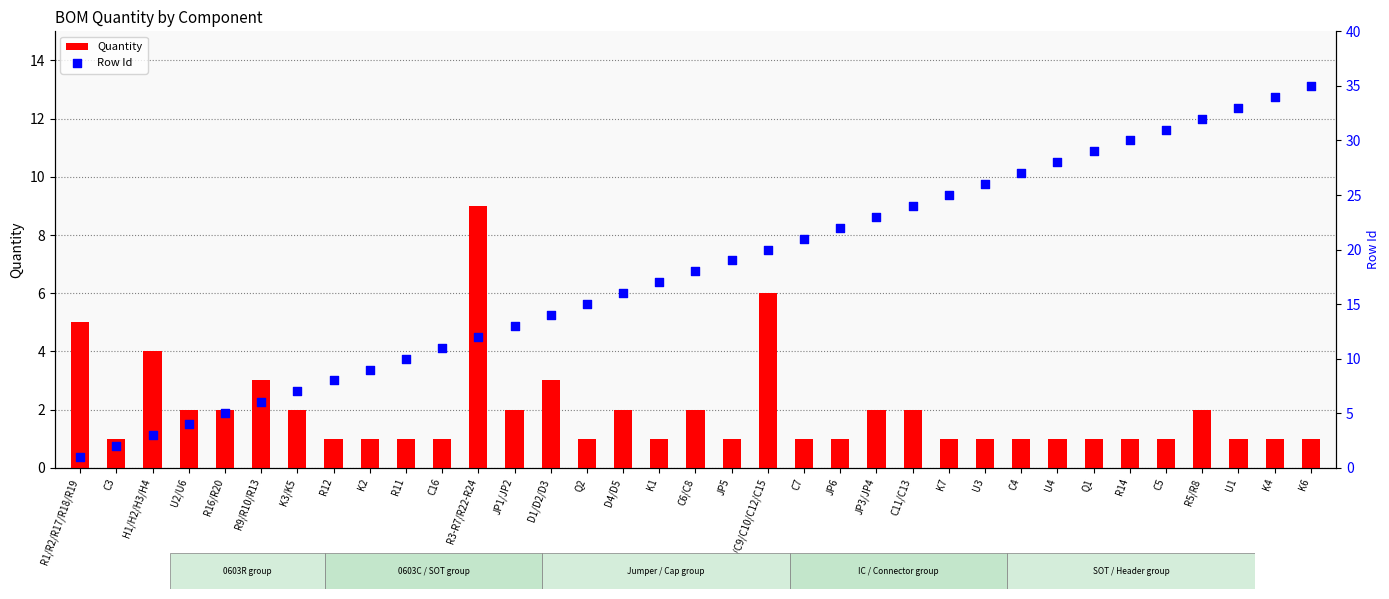

Is the value of Row Id at JP6 greater than the value of Quantity at K3/K5?

Yes